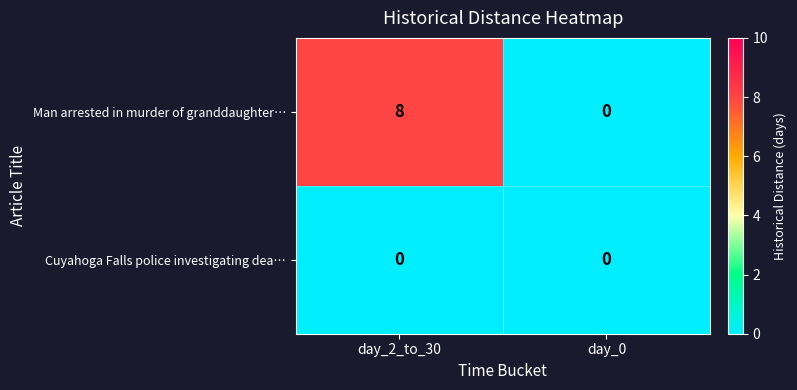

At which label does Man arrested in murder of granddaughter… reach its peak?

day_2_to_30